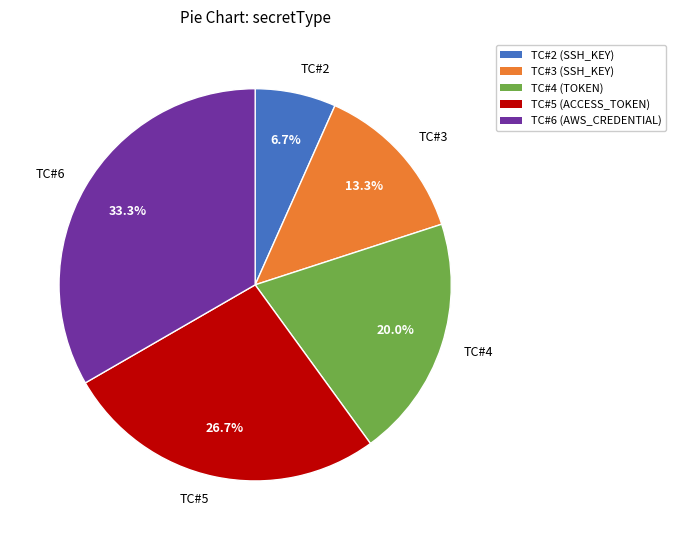

How much of the chart is everything except TC#2?

93.3%